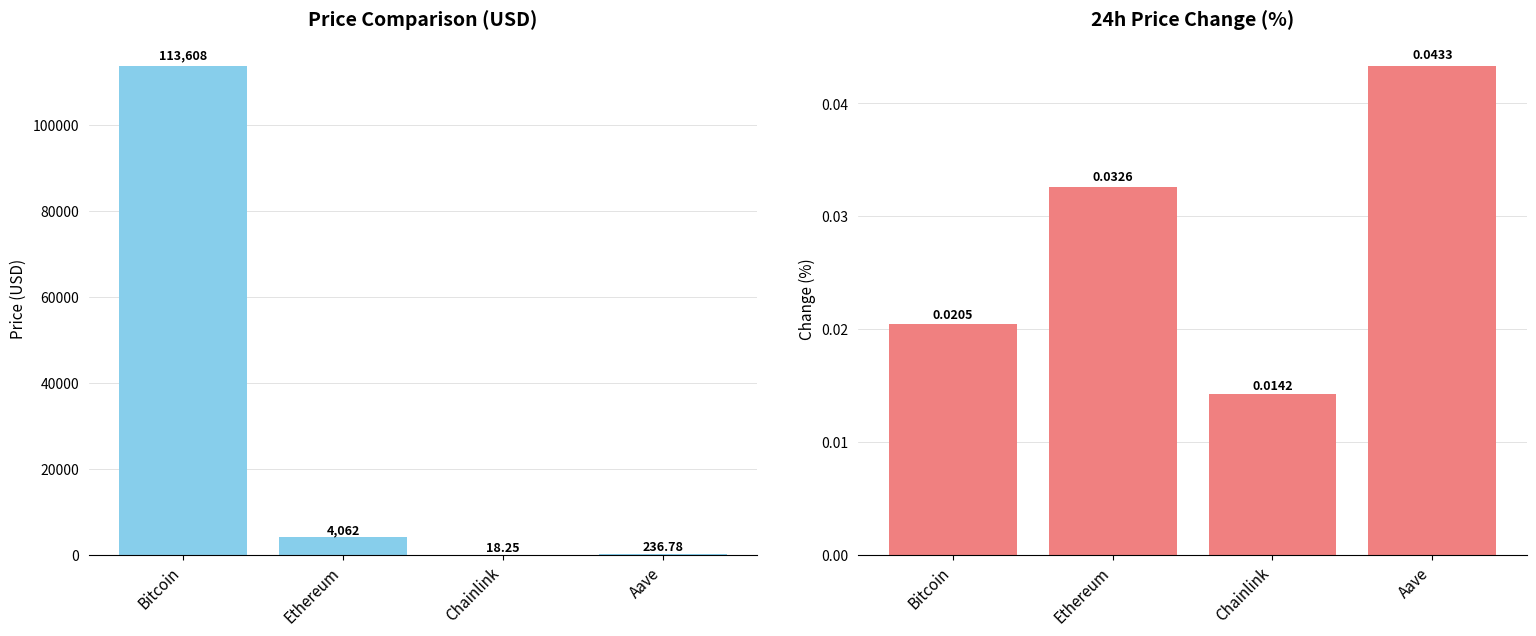

Rank the categories by Change24hAgoPct value from highest to lowest.

Aave, Ethereum, Bitcoin, Chainlink